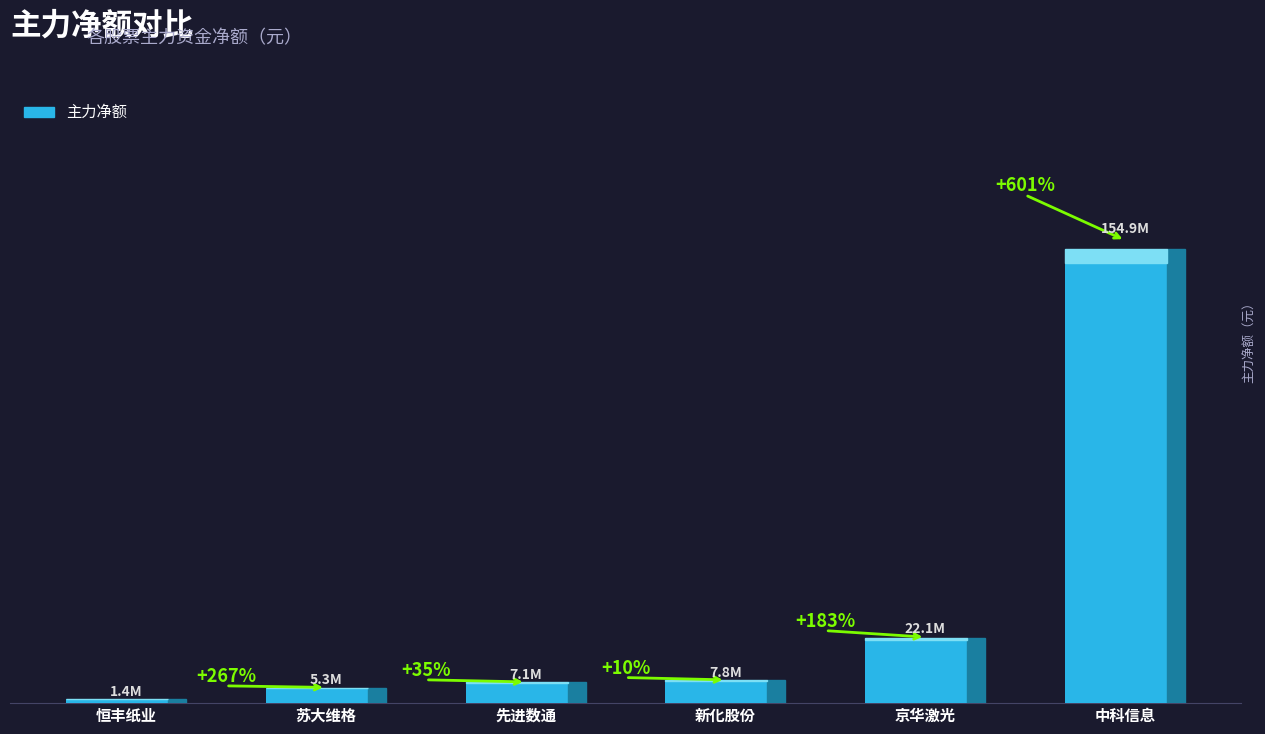

Reading left to right, extract all data points from this chart.

恒丰纸业=1437701	苏大维格=5270234	先进数通=7108477	新化股份=7798196	京华激光=22100970	中科信息=154908017